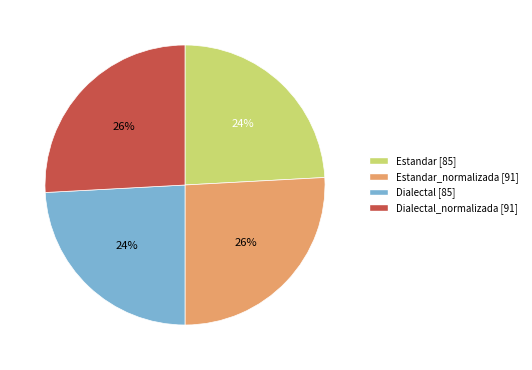

Does any single category account for the majority?

No